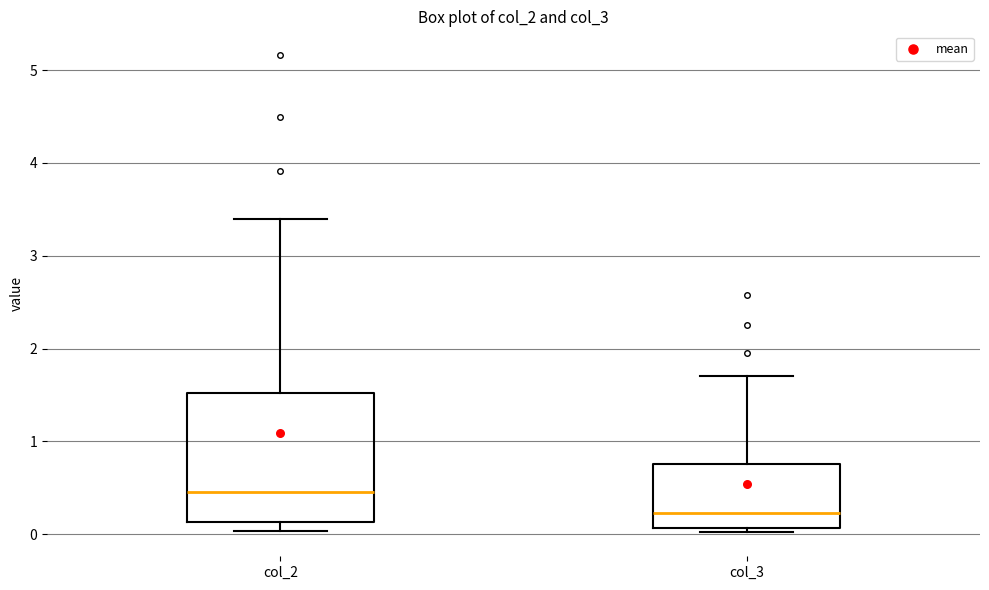

Reading left to right, read every box against the y-axis: the position of its median line, the range the box covers, and the ends of its whiskers. The values are not printed on the chart, so give them approximately, as read against the axis.

col_2: median 0.5, box 0.1 to 1.5, whiskers 0.0 to 3.4
col_3: median 0.2, box 0.1 to 0.8, whiskers 0.0 to 1.7